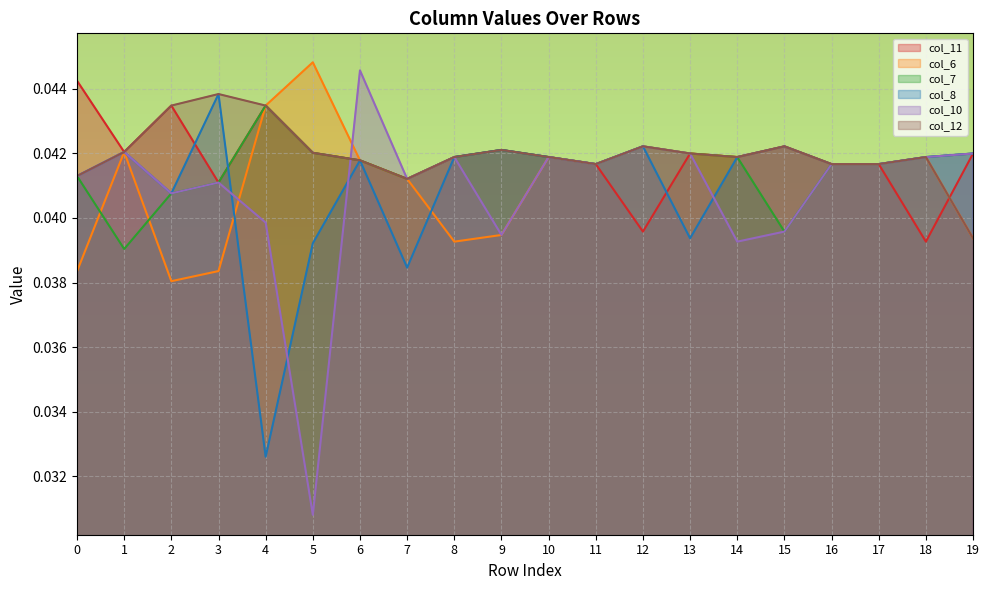

Which label corresponds to the smallest value in the chart?

5